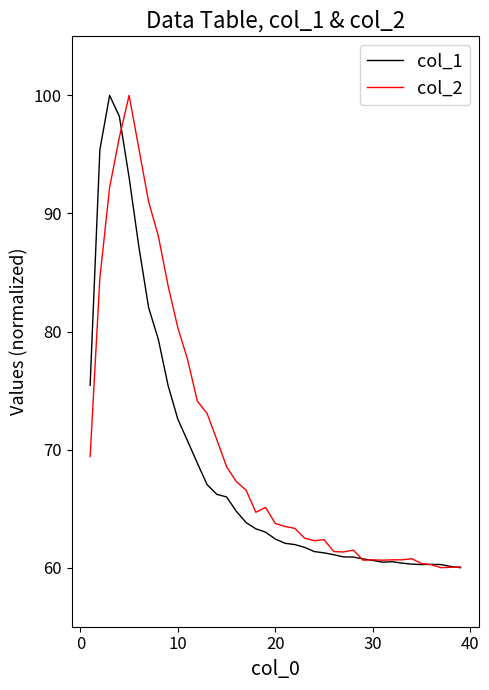

What is the smallest value displayed?

60.0